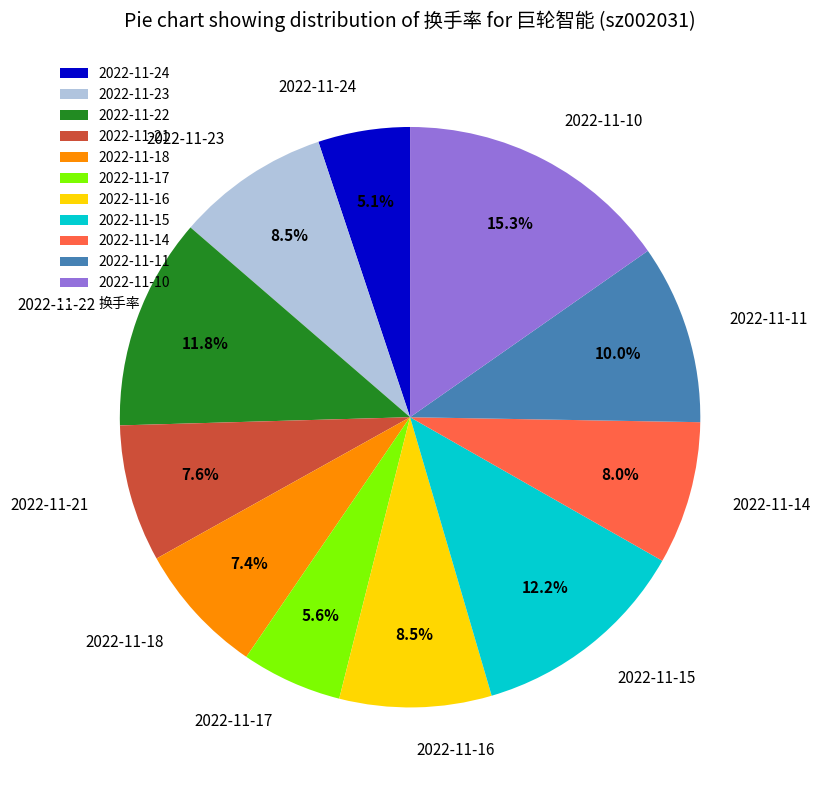

Is there any slice that represents more than half of the pie?

No